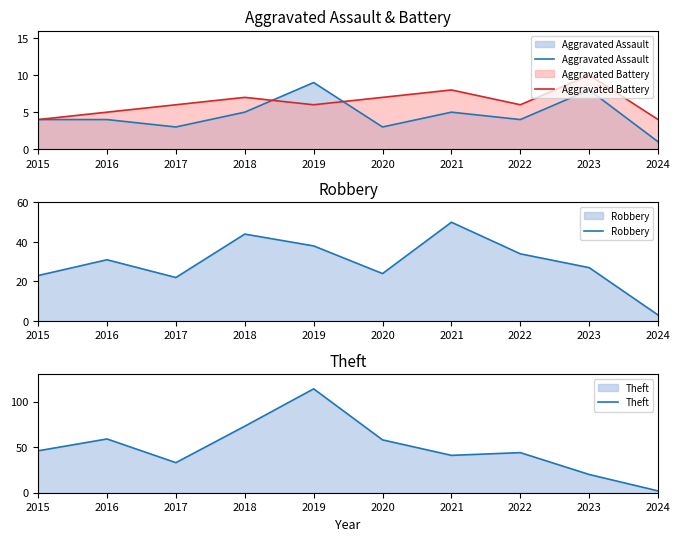

Between which two adjacent categories do Aggravated Battery and Aggravated Assault first intersect?

2018 and 2019